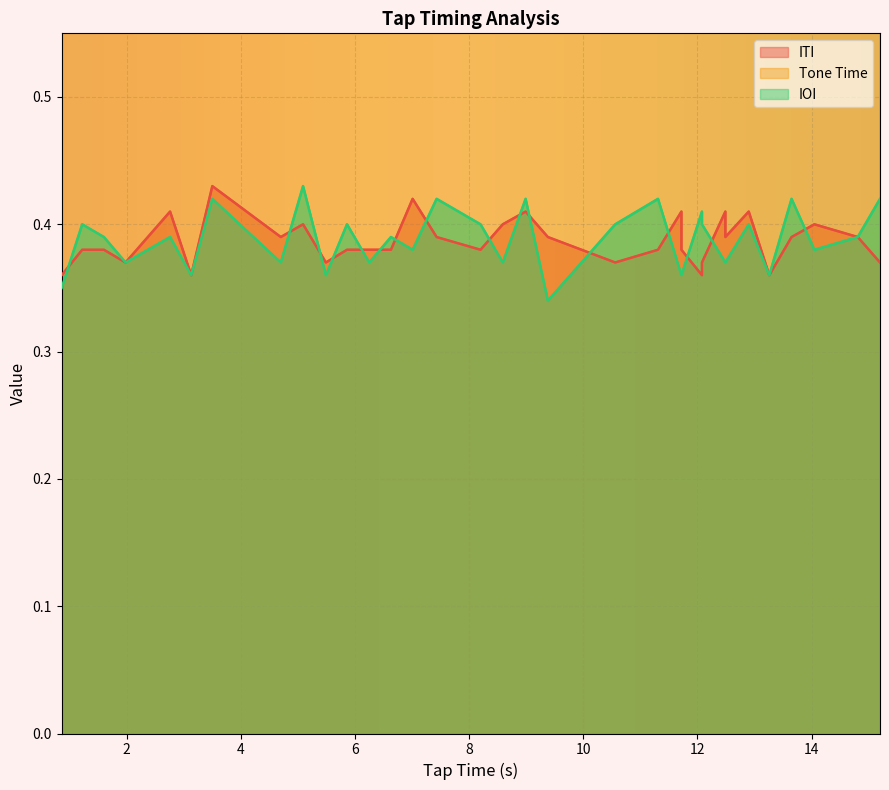

Is it true that Tone Time equals 14.7 at 7.43?

False